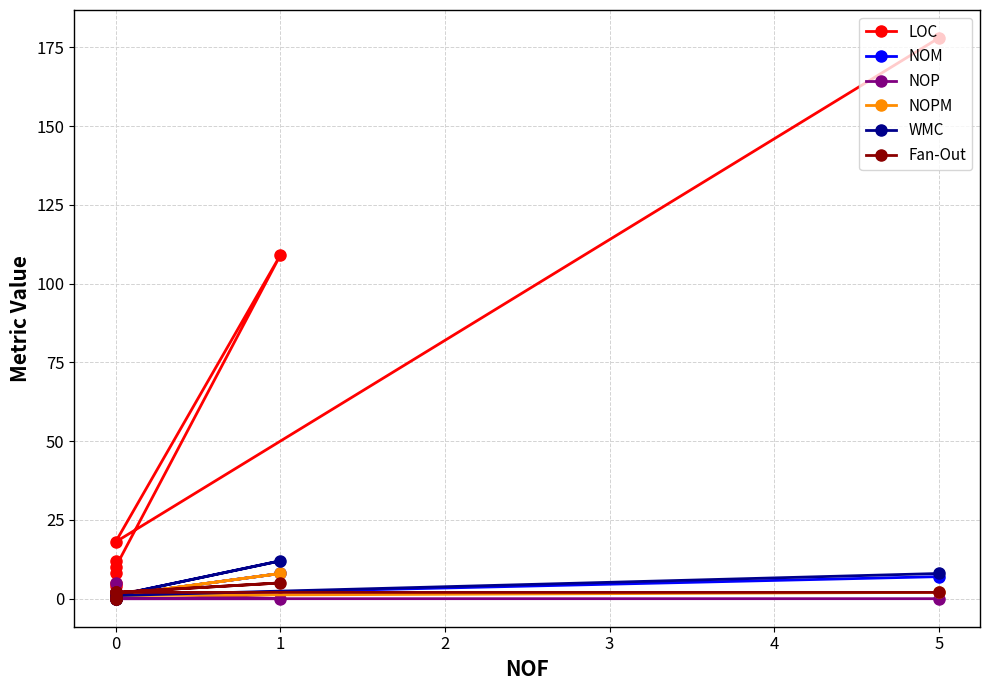

The NOP series shows 1 at 0. True or false?

True